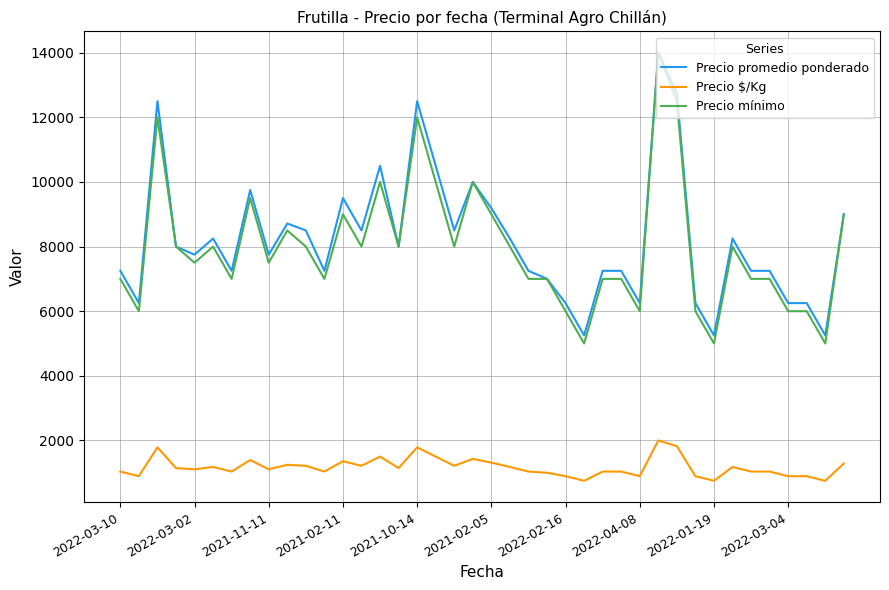

What is the lowest value of the Precio $/Kg series?

750